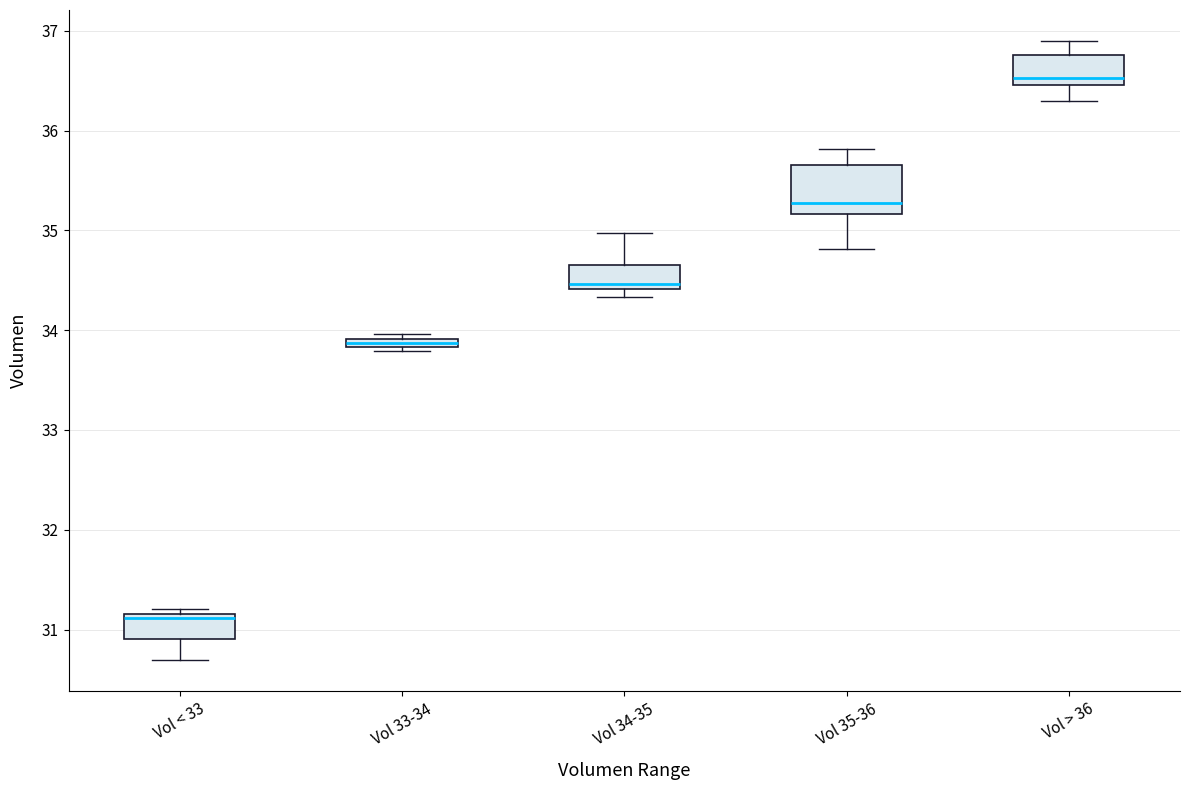

Where is the upper edge of the box for Vol > 36 on the y-axis? The values are not printed on the chart, so give them approximately, as read against the axis.

36.8